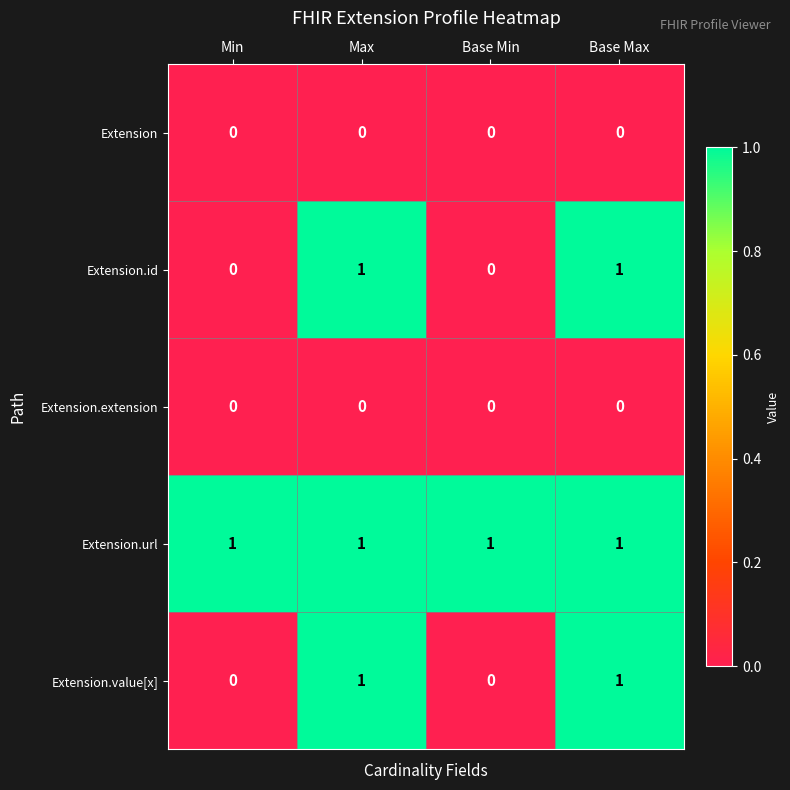

Is the value of Extension.id at Base Min greater than the value of Extension.url at Base Min?

No